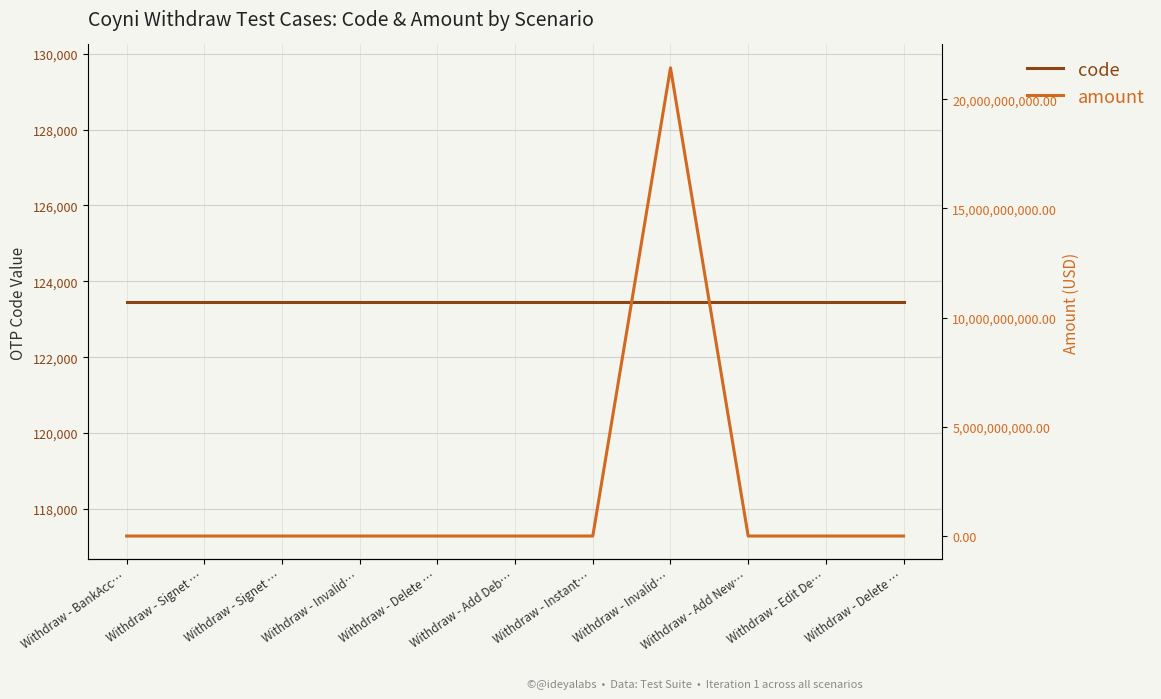

True or false: code has a value of 85599.5 at Withdraw - Delete ….

False